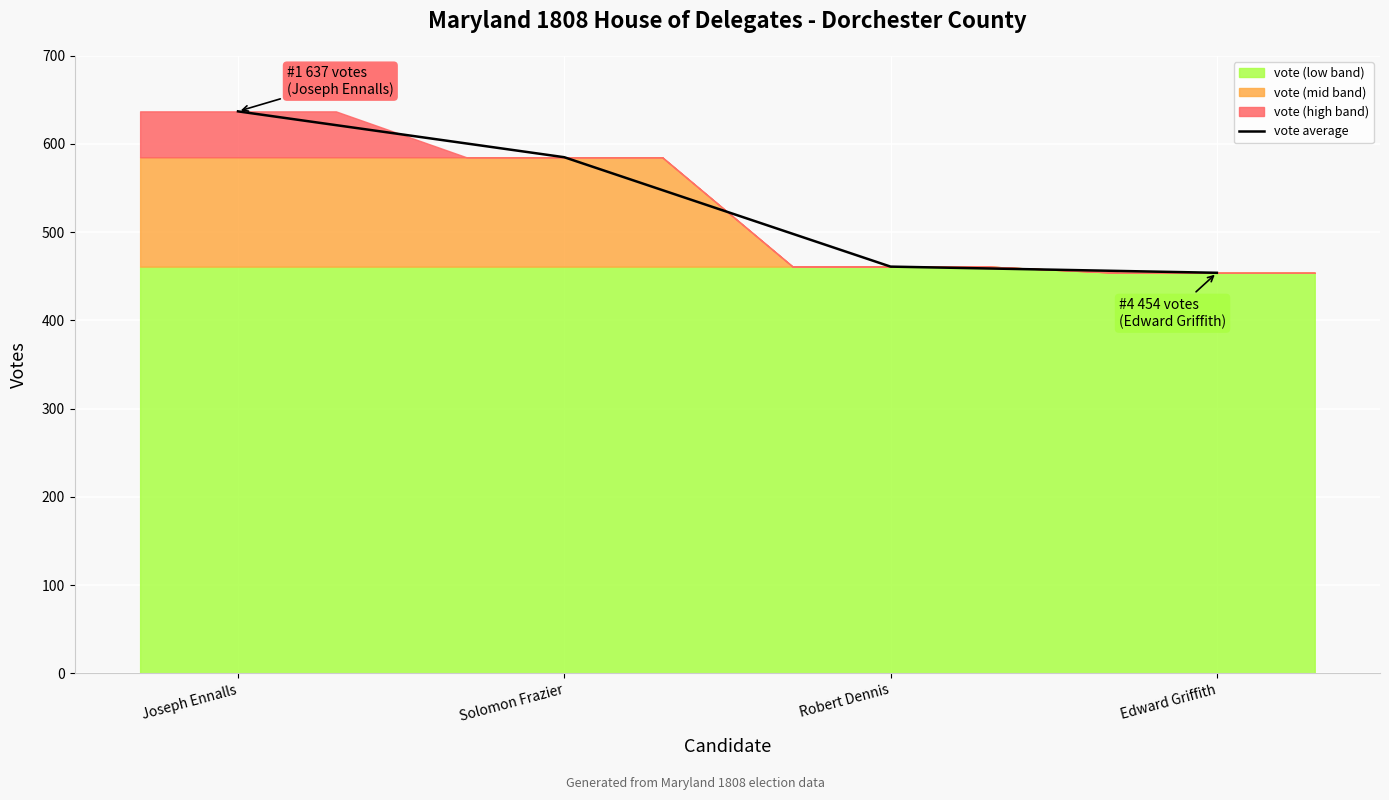

How many values are below 585?

2